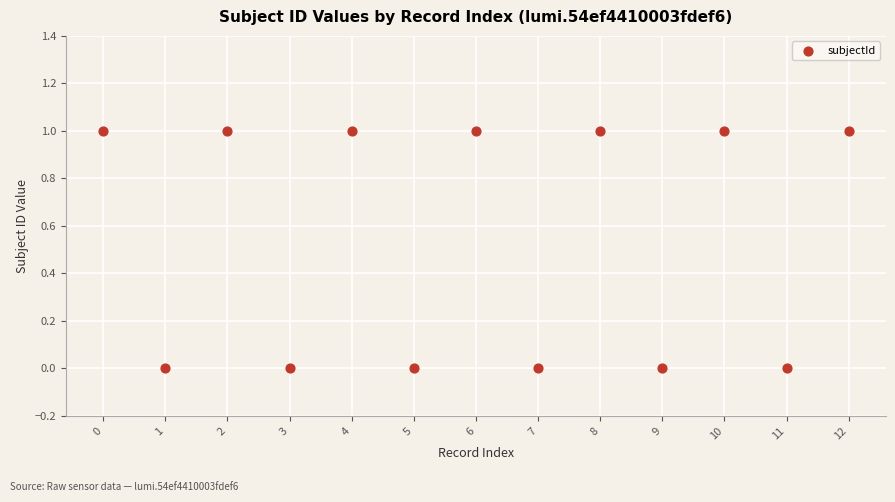

What is the range of X values (max minus min)?

12